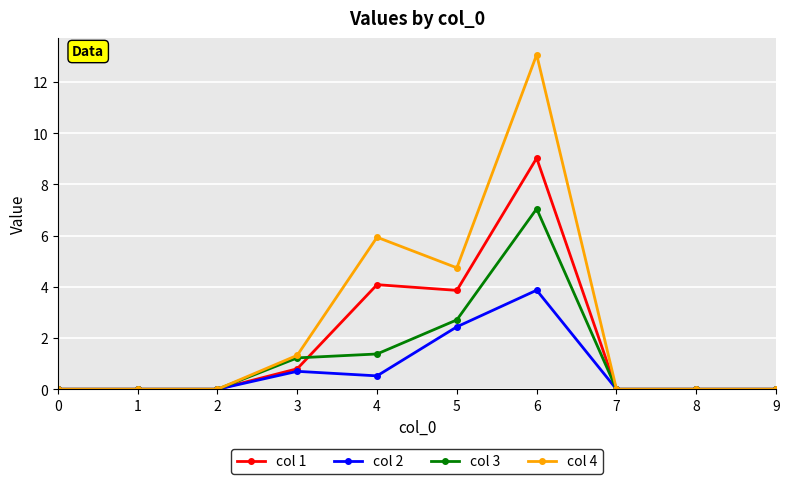

The value of col 1 at 4 is 1.0. True or false?

False